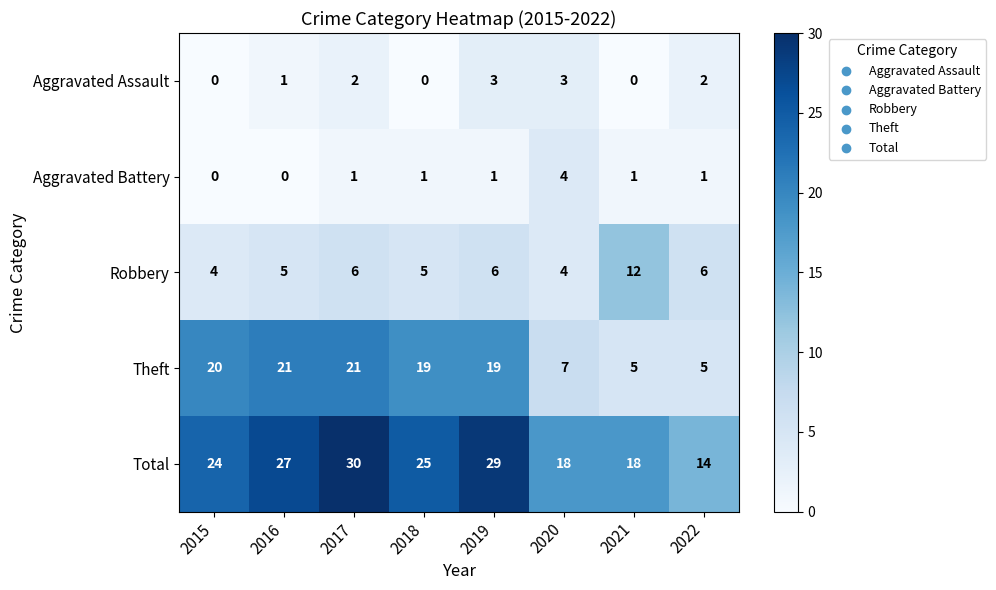

How many series are shown in this chart?

5